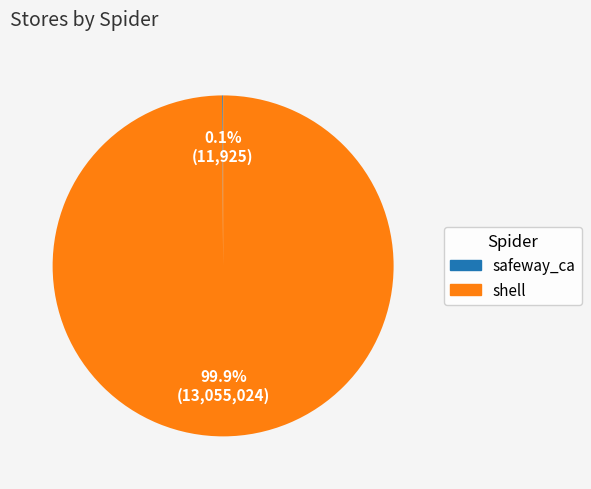

What portion of the pie excludes shell?

0.1%